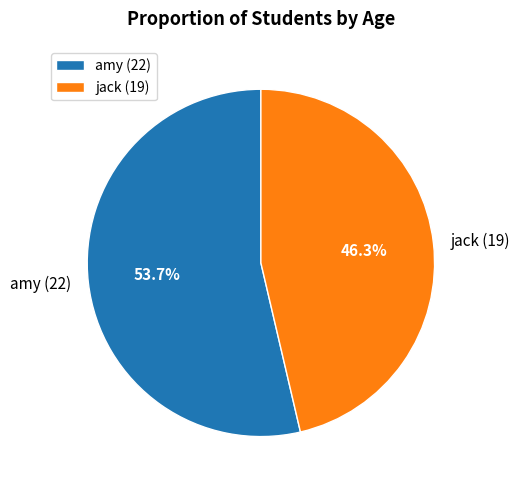

Combined, what portion of the pie is amy (22) and jack (19)?

100.0%